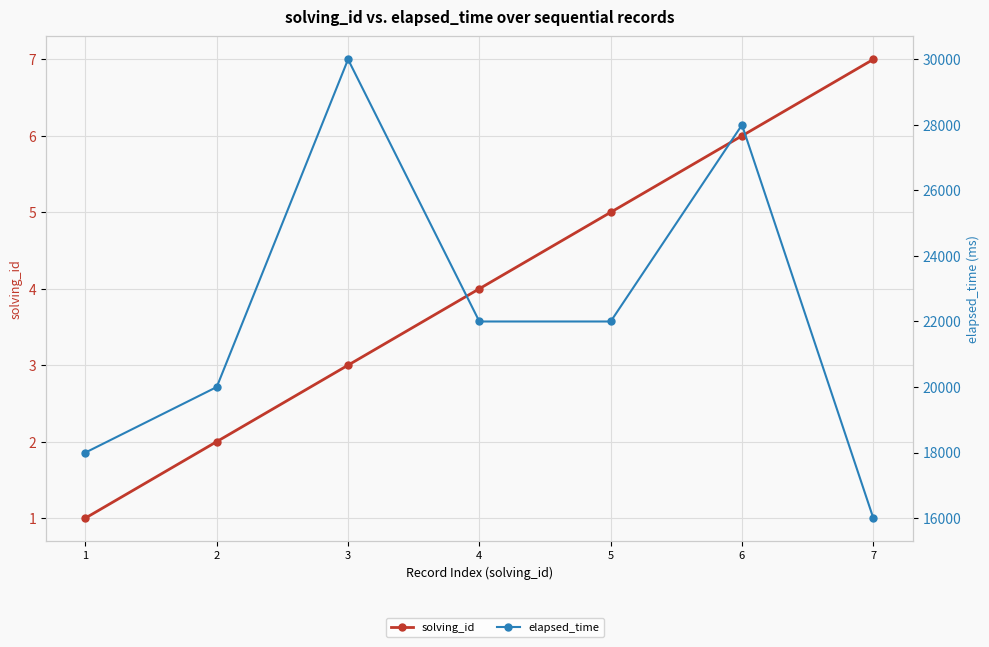

What is the approximate value of solving_id at 3?

3